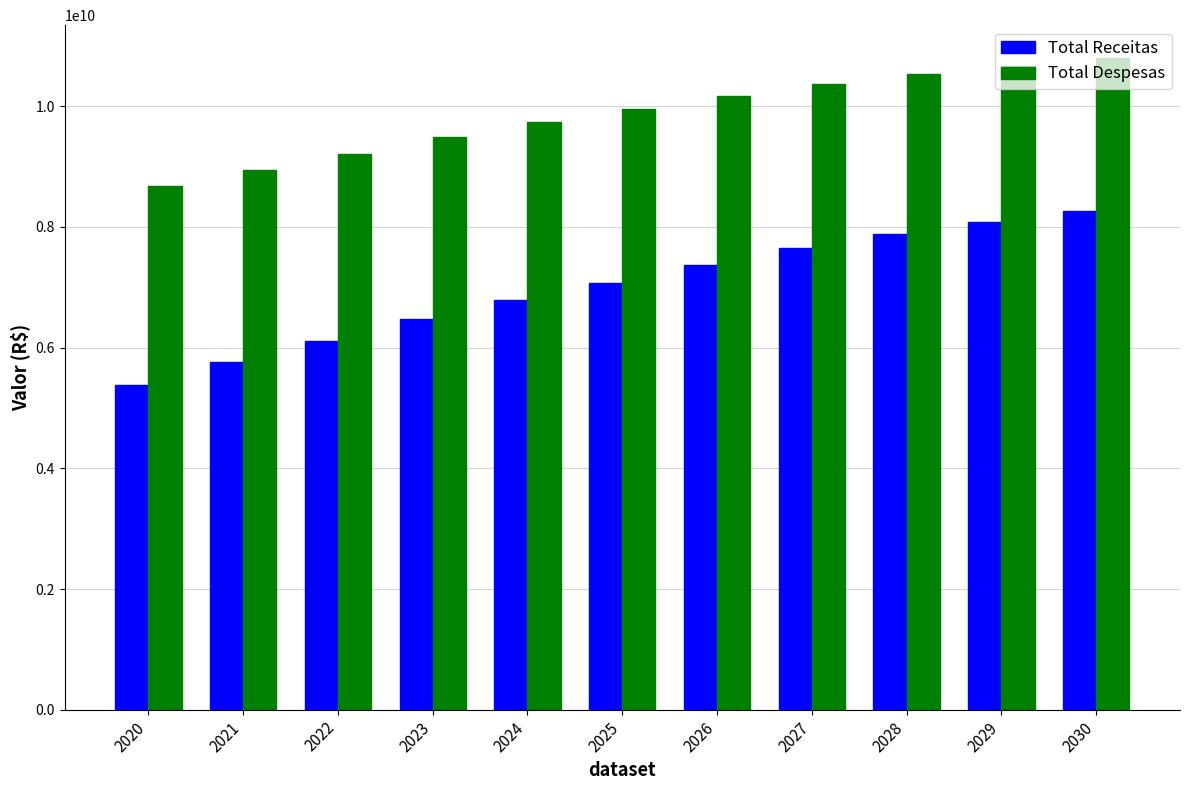

Read the Total Despesas value at 2030.

10800168725.5